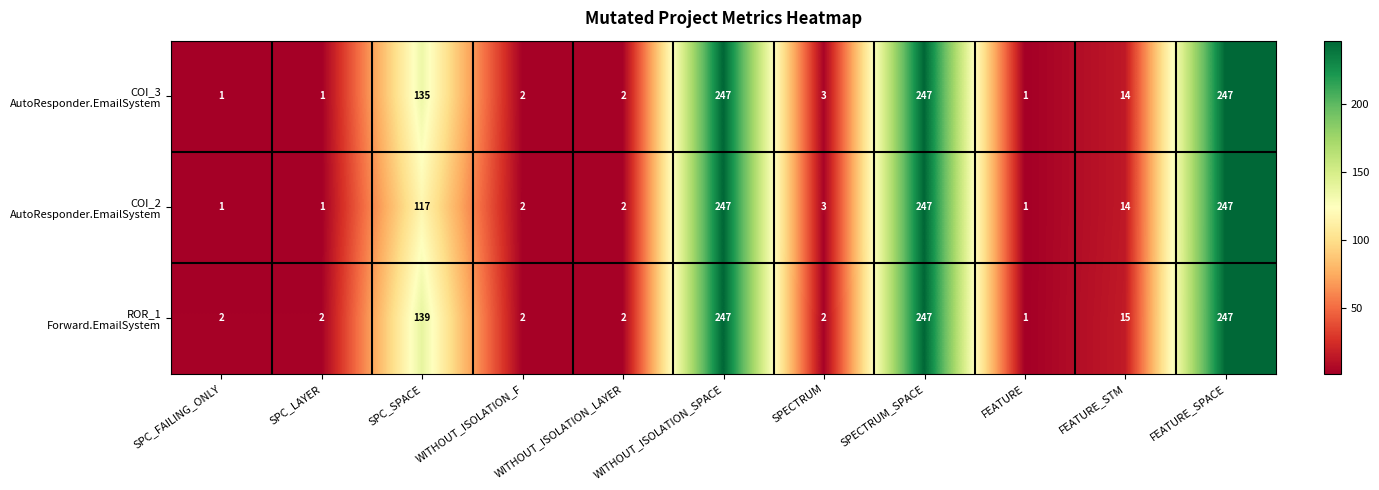

At how many categories does at least one series exceed 43?

4